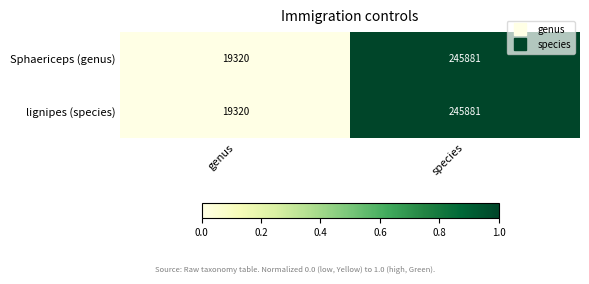

How many series are shown in this chart?

2